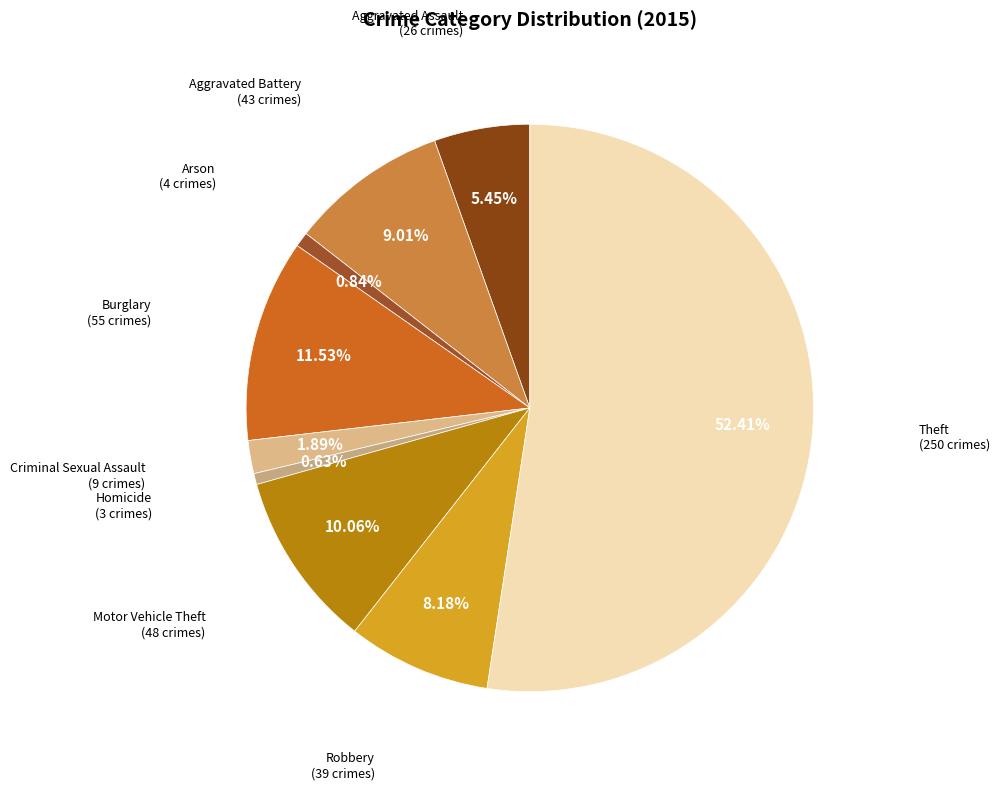

Is there a majority slice in this chart?

Yes